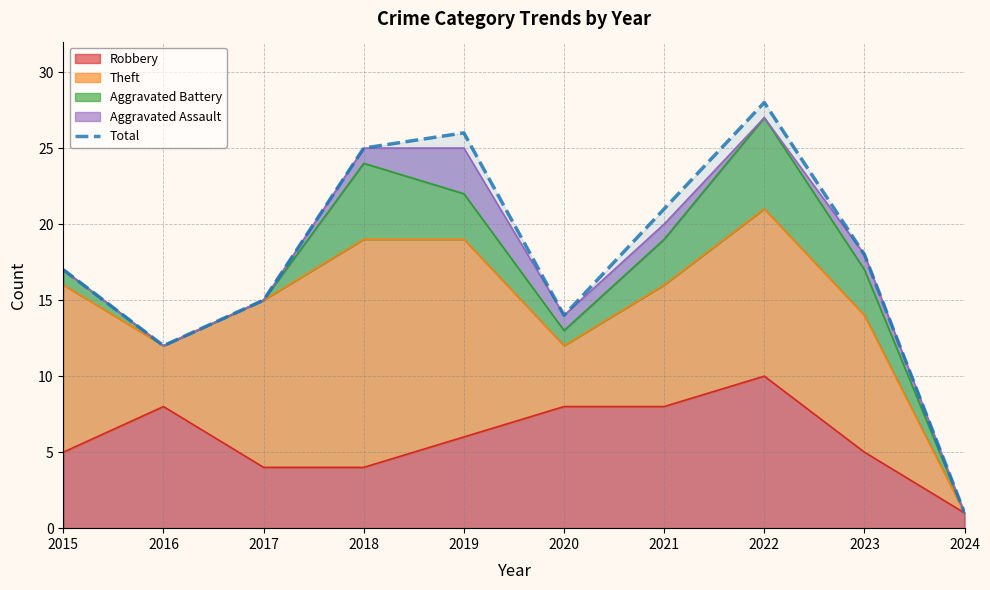

The value at 2024 is 1. True or false?

True